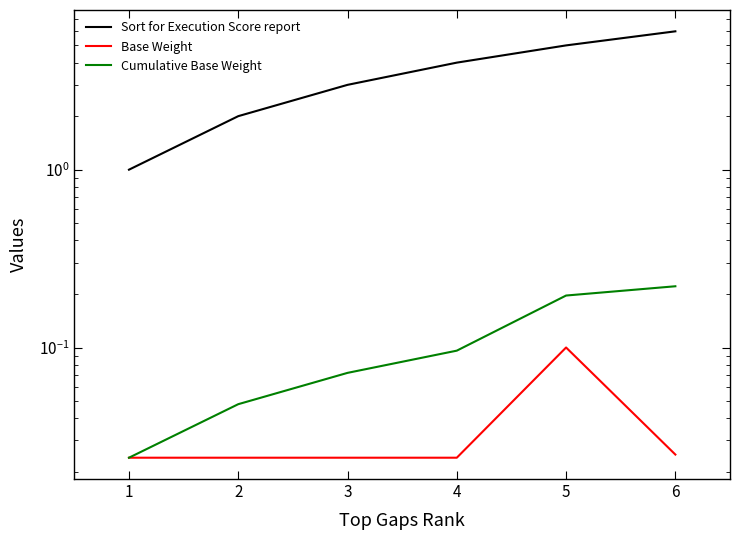

True or false: Sort for Execution Score report and Cumulative Base Weight cross at least once.

False